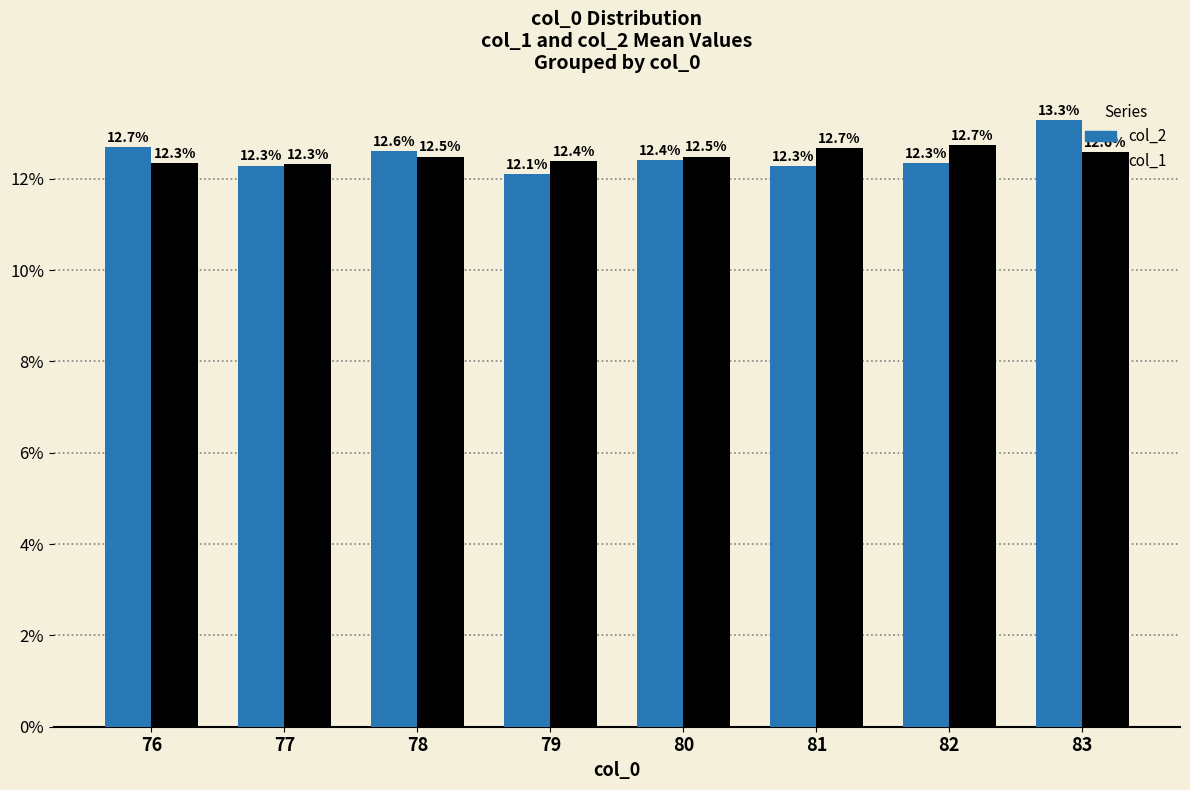

Read the col_2 value at 82.

12.3